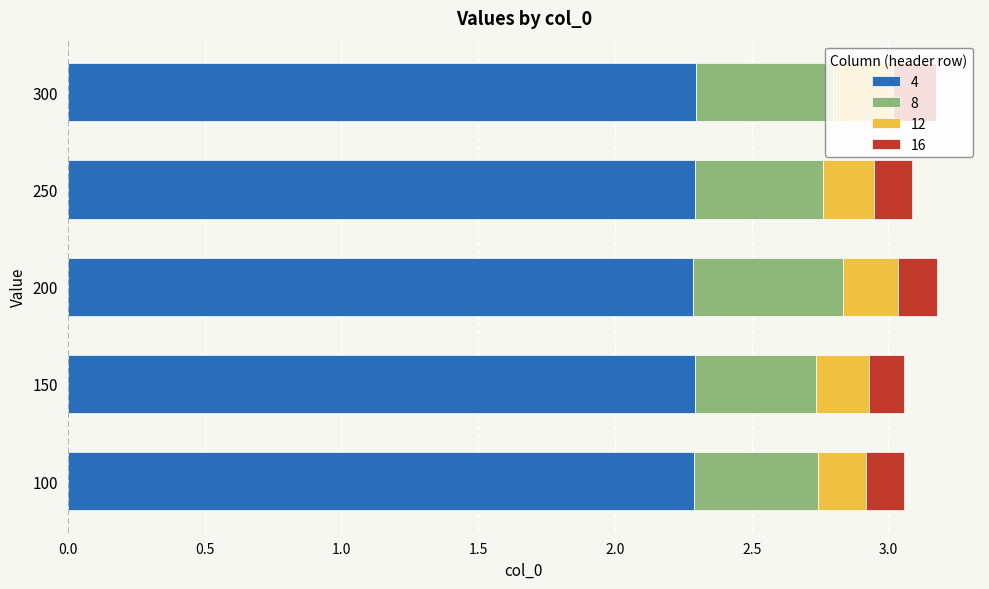

What is the lowest value of the 4 series?

2.3